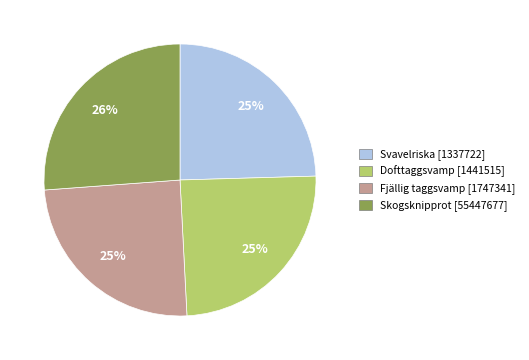

How many segments does this pie chart have?

4